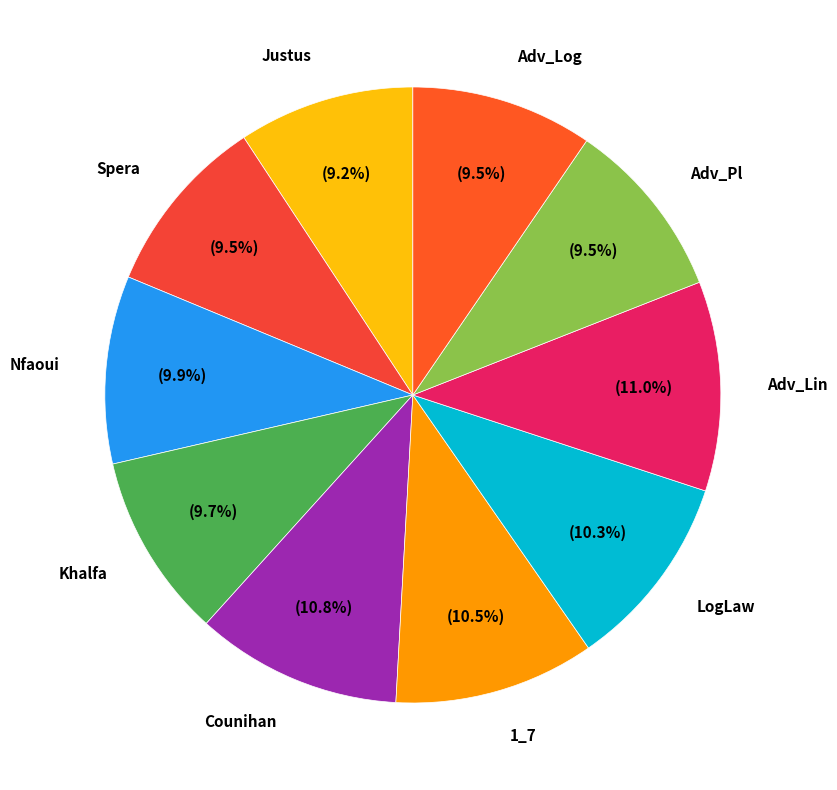

To the nearest percent, what is the average slice percentage?

10%